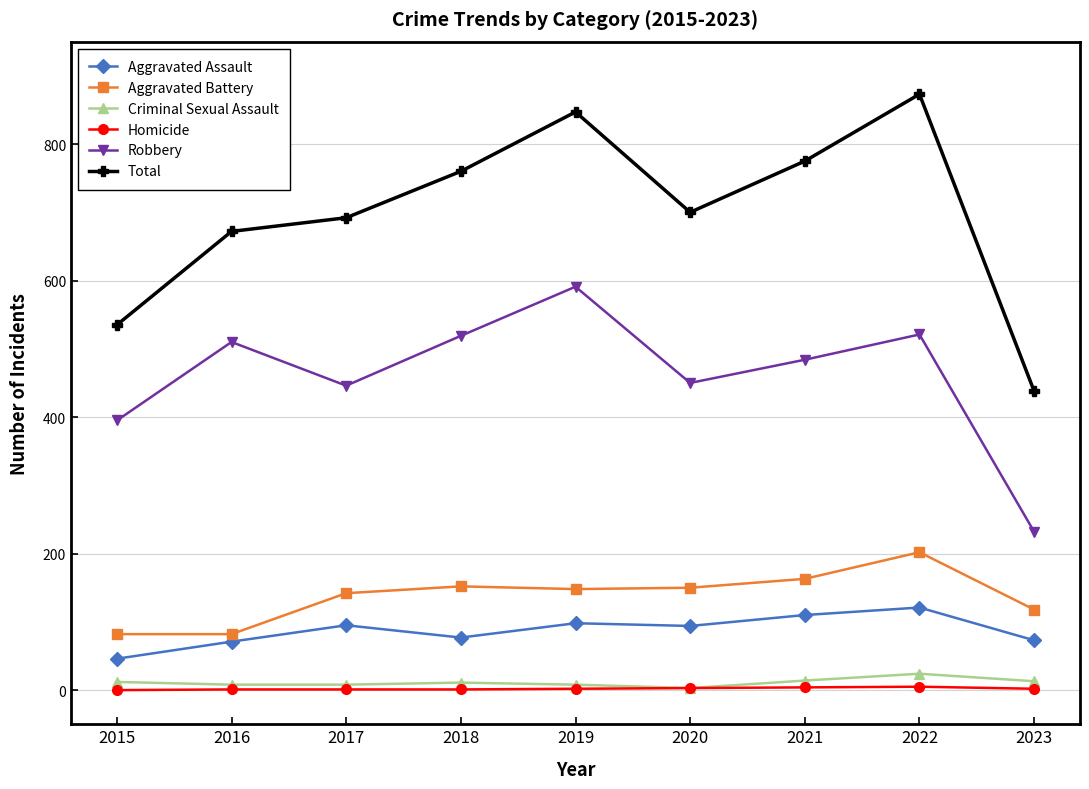

What is the spread (max minus min) of values at 2023?

436